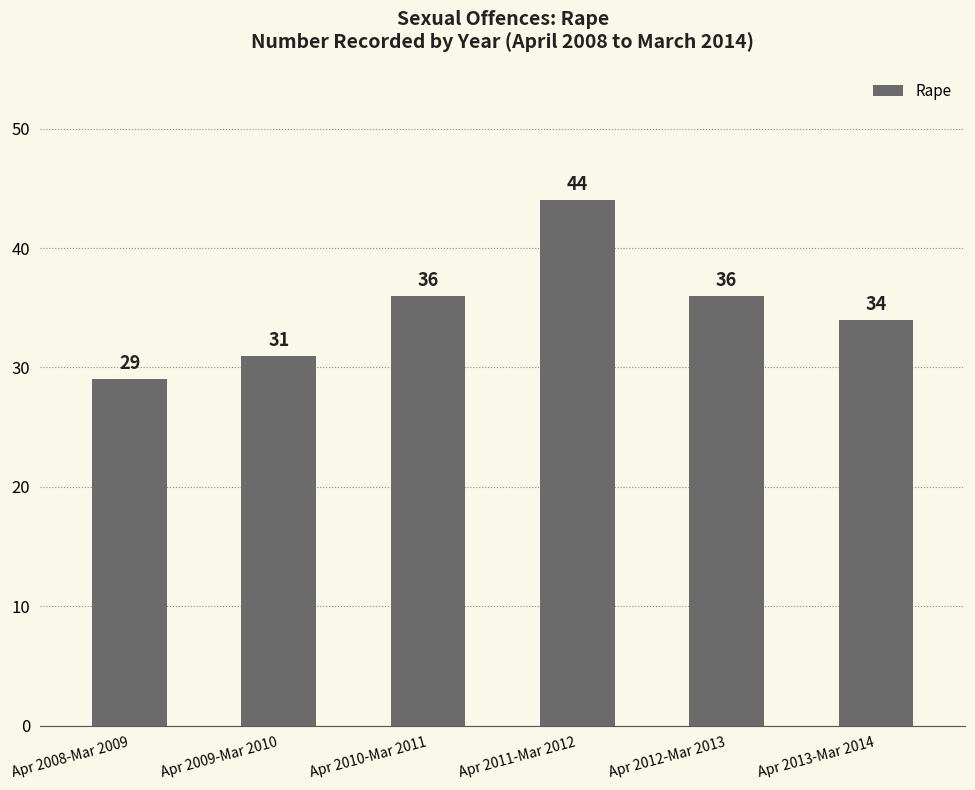

What is the sum of all values?

210